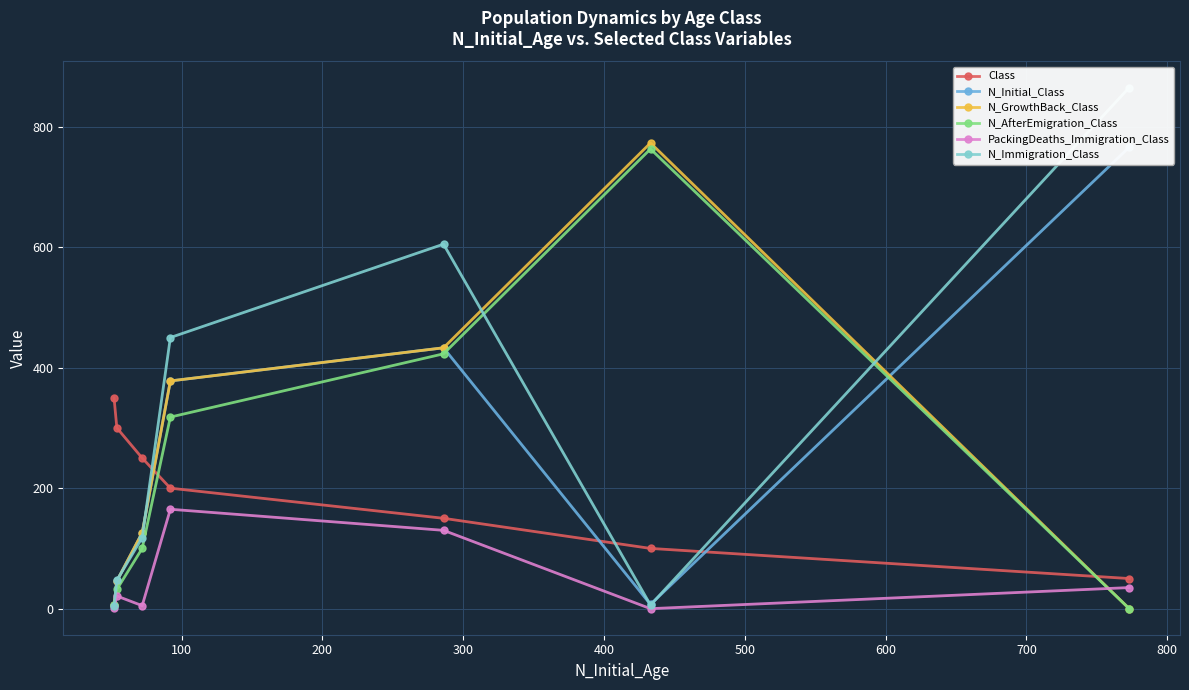

How many times do N_Immigration_Class and N_GrowthBack_Class cross each other?

5